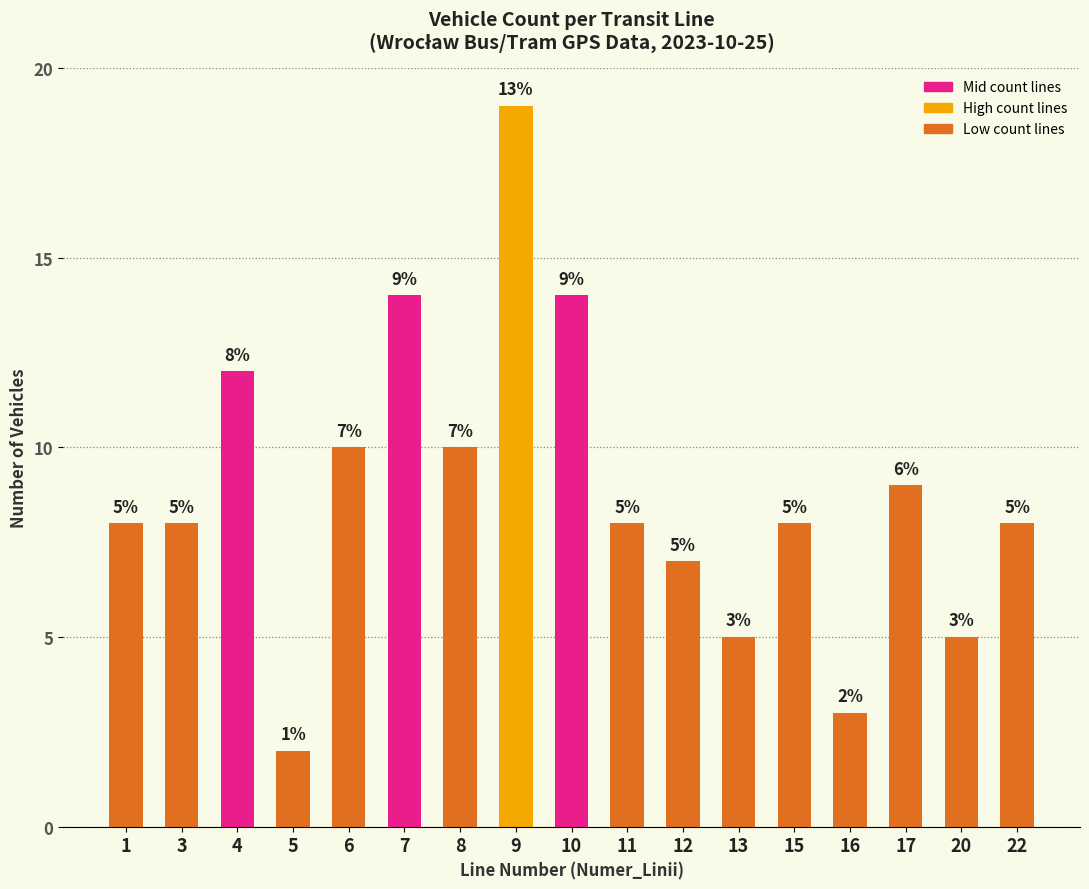

What is the sum of all values?

150